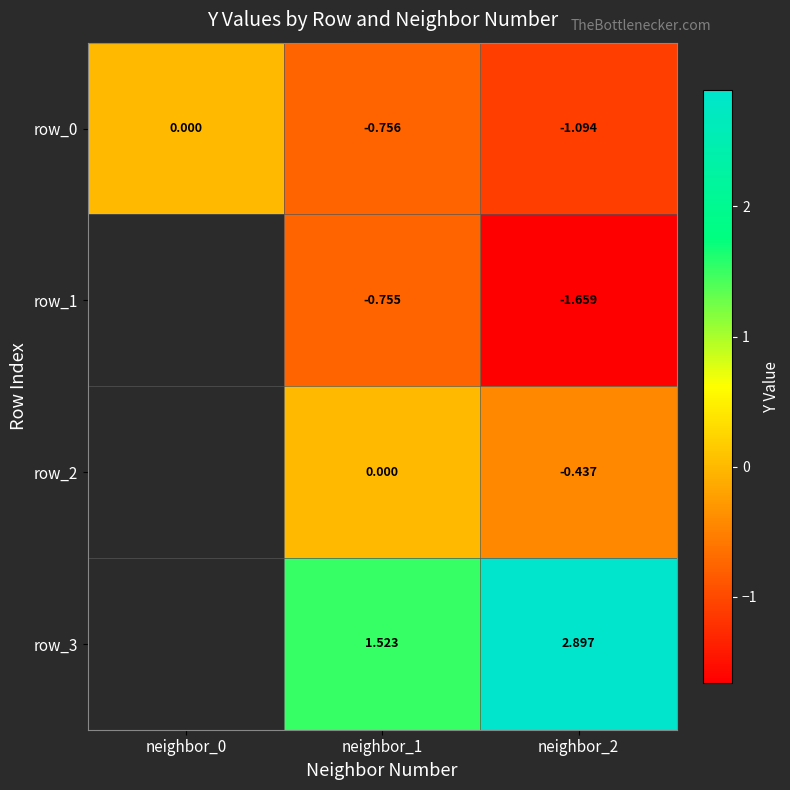

What is the approximate value of row_3 at neighbor_2?

2.9